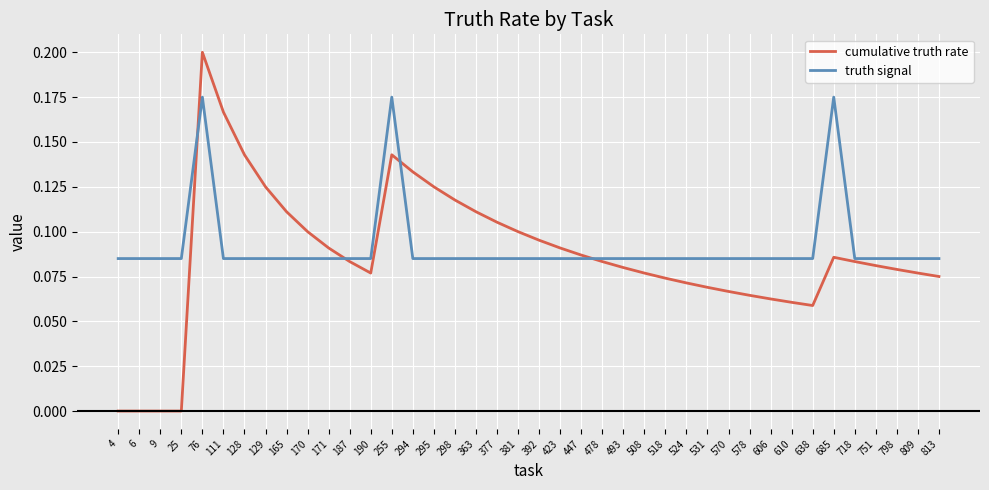

What are all the series names shown in the legend?

cumulative truth rate, truth signal